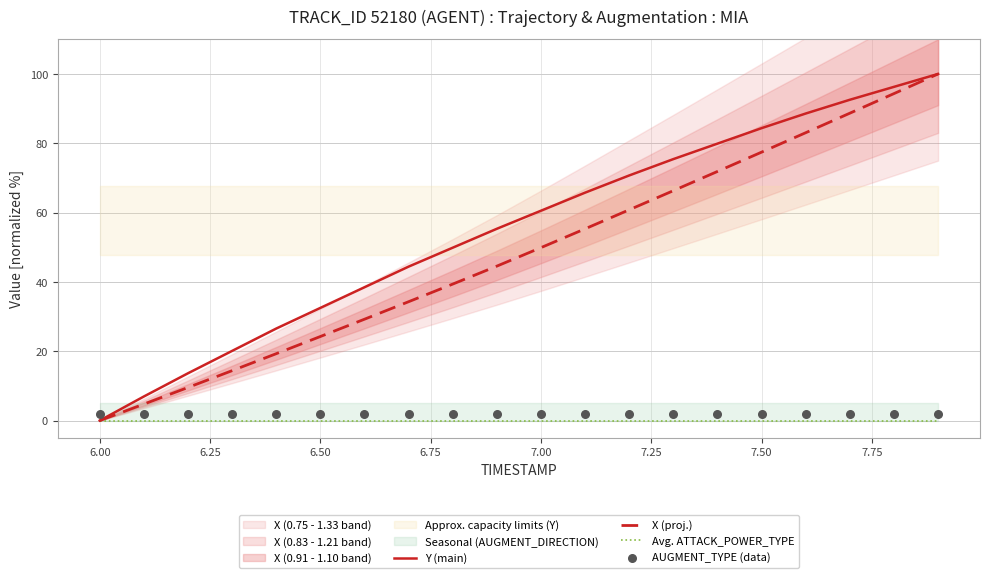

Which series has the largest total across all categories?

Y (main)